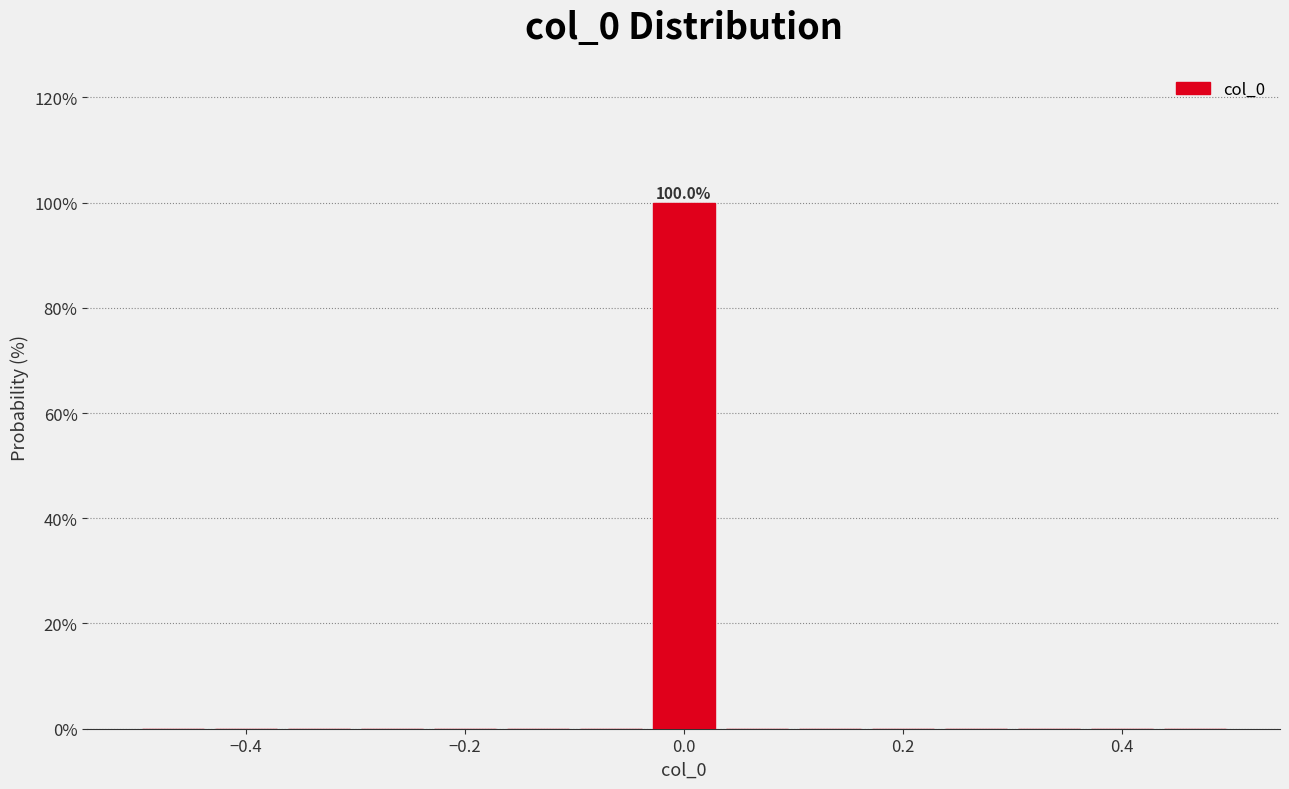

Around what value on the x-axis is the tallest bar? Give the approximate position of its centre, as read against the axis.

0.00